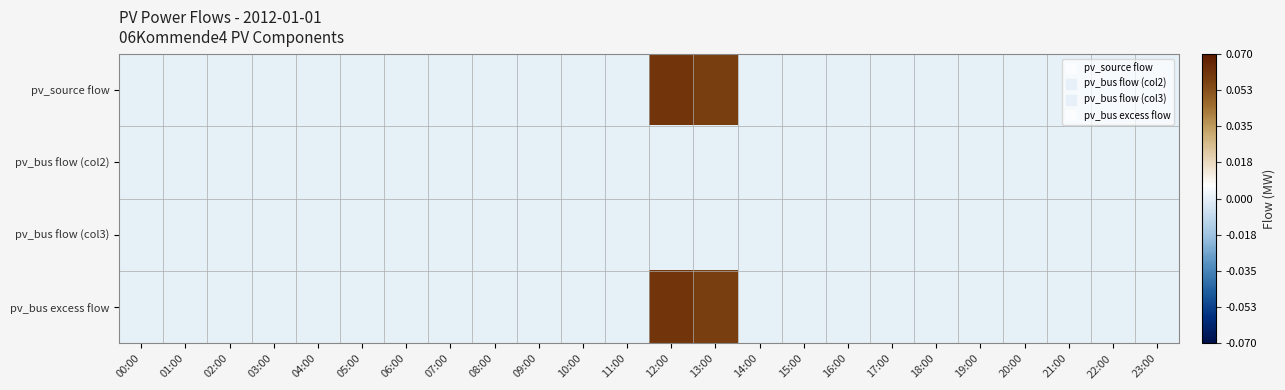

Which series has the largest total across all categories?

pv_source flow